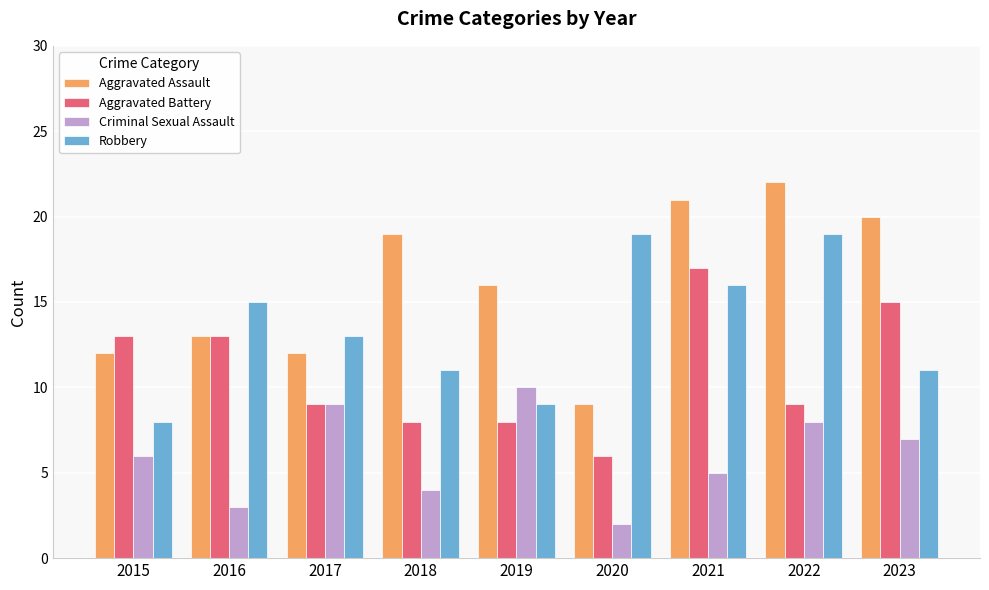

Reading right to left, what are all the values shown in this chart?

Aggravated Assault: 2023=20	2022=22	2021=21	2020=9	2019=16	2018=19	2017=12	2016=13	2015=12
Aggravated Battery: 2023=15	2022=9	2021=17	2020=6	2019=8	2018=8	2017=9	2016=13	2015=13
Criminal Sexual Assault: 2023=7	2022=8	2021=5	2020=2	2019=10	2018=4	2017=9	2016=3	2015=6
Robbery: 2023=11	2022=19	2021=16	2020=19	2019=9	2018=11	2017=13	2016=15	2015=8